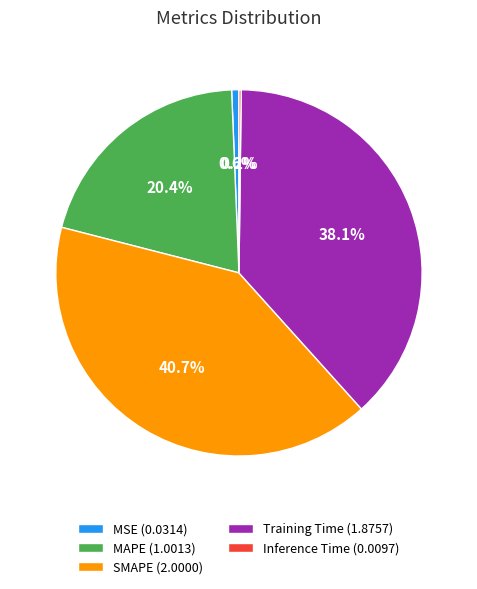

To the nearest percent, what is the combined percentage of MSE and SMAPE?

41%